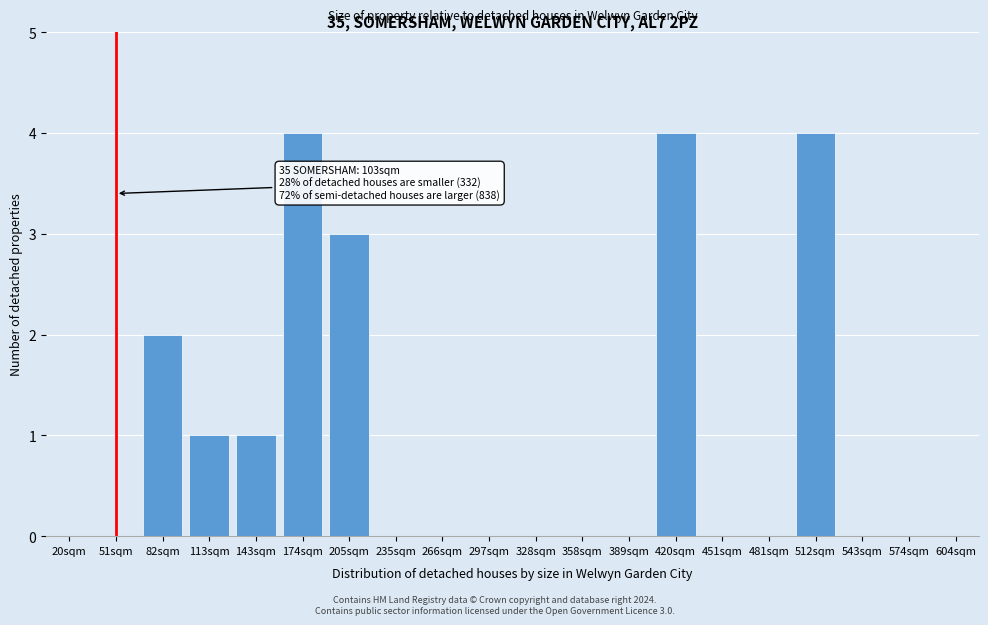

Reading left to right, transcribe all the data shown in this chart.

20sqm=0	51sqm=0	82sqm=2	113sqm=1	143sqm=1	174sqm=4	205sqm=3	235sqm=0	266sqm=0	297sqm=0	328sqm=0	358sqm=0	389sqm=0	420sqm=4	451sqm=0	481sqm=0	512sqm=4	543sqm=0	574sqm=0	604sqm=0